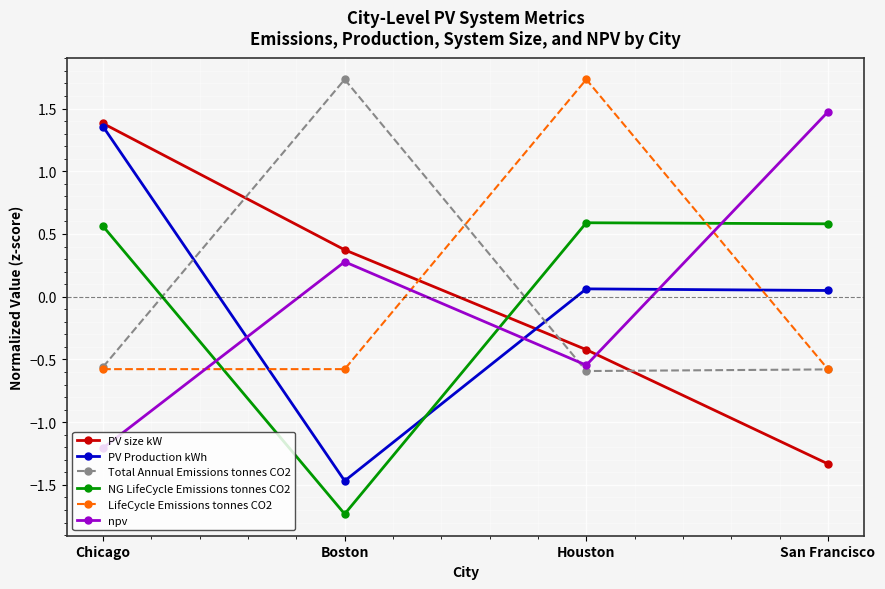

True or false: LifeCycle Emissions tonnes CO2 has more than 0 interior local peaks.

True